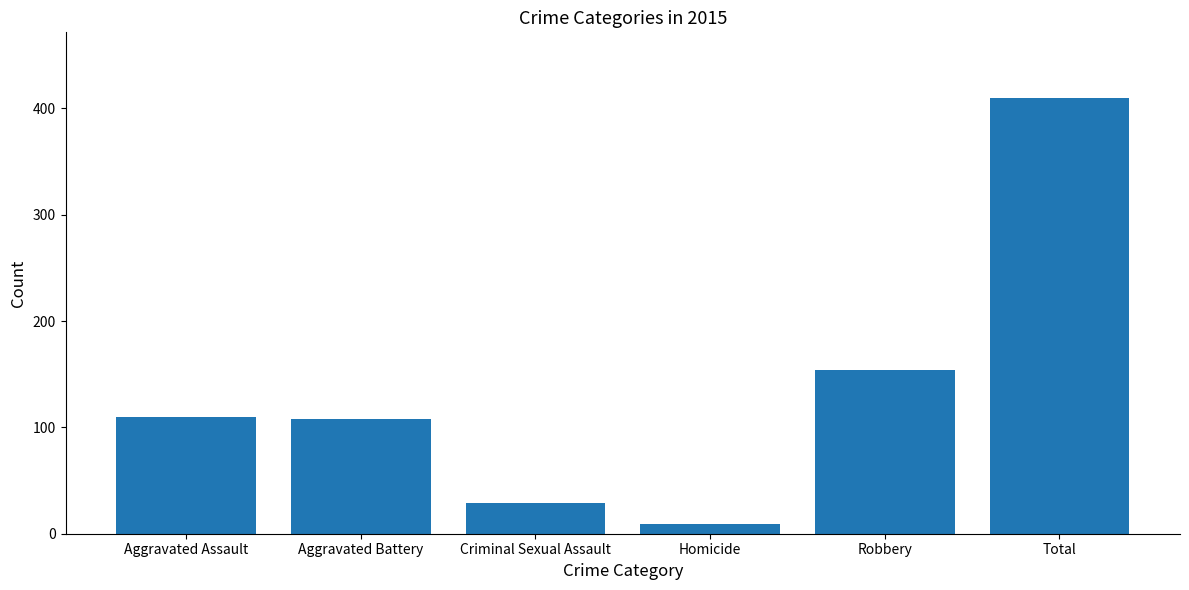

At which label is the value closest to 209?

Robbery